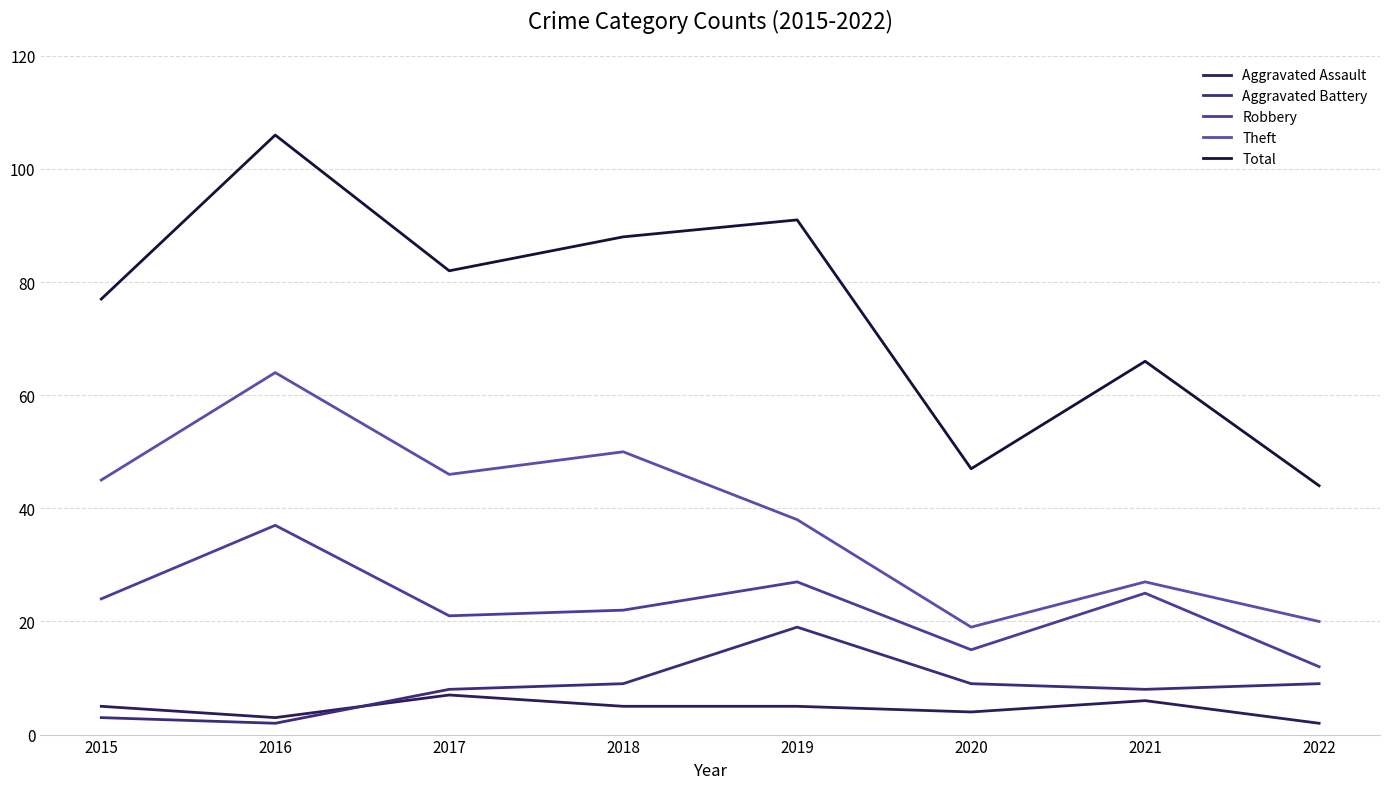

True or false: Theft has more than 0 interior local peaks.

True